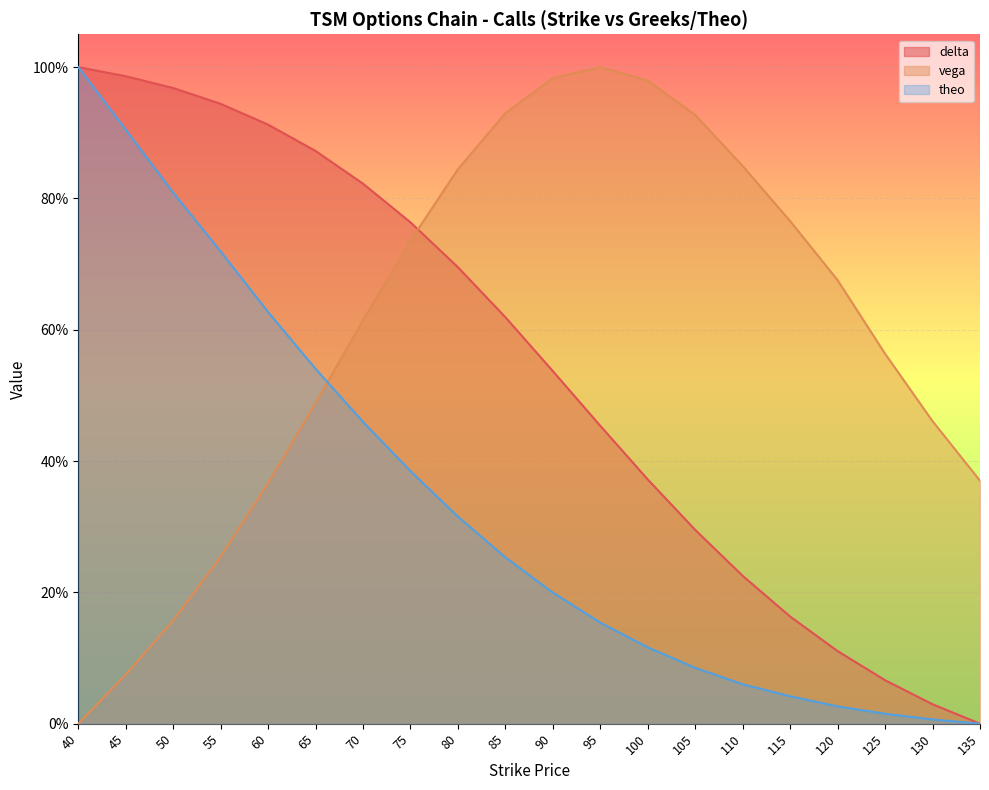

True or false: theo and delta intersect in this chart.

True